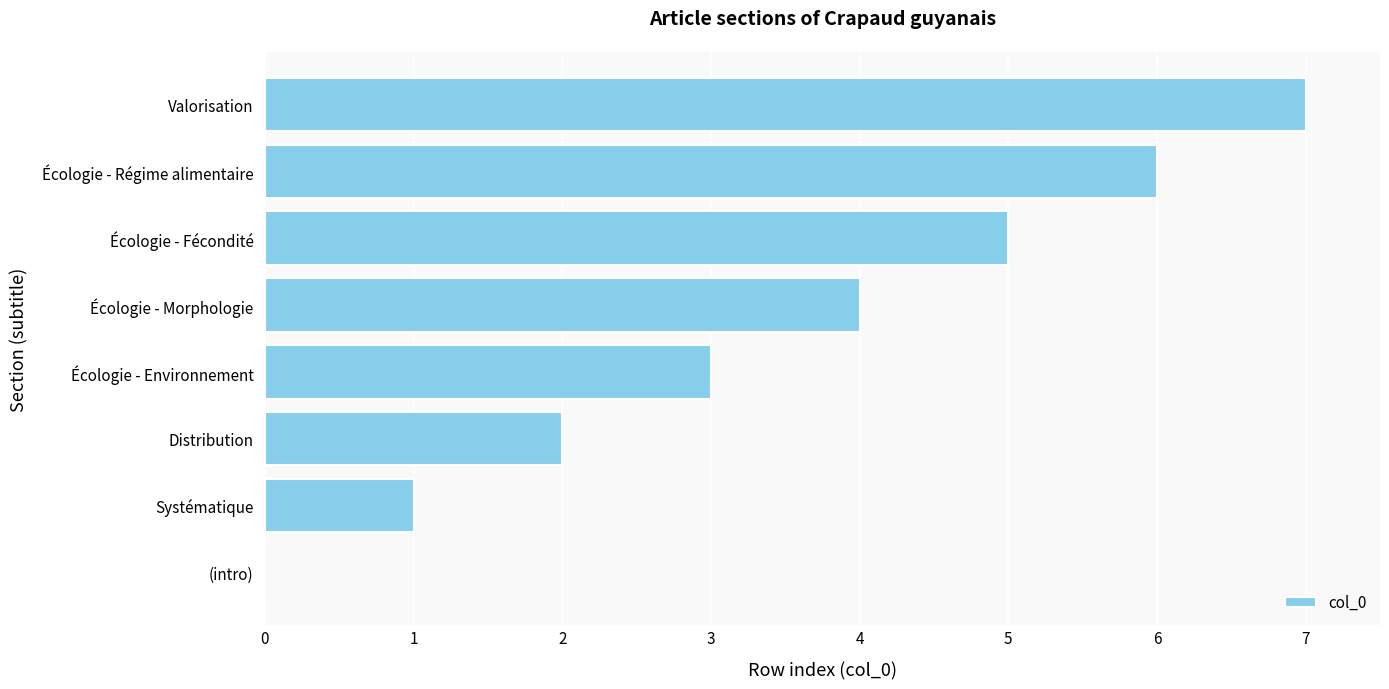

Approximately how many times larger is the value at Écologie - Régime alimentaire compared to Distribution?

3.0